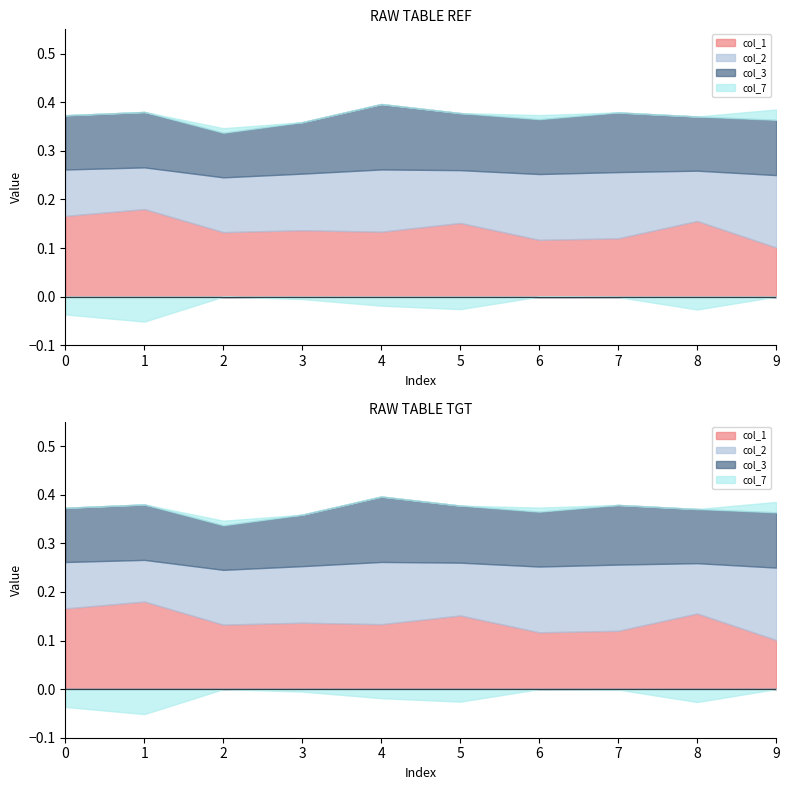

In col_1, how many points are lower than both neighbors (excluding endpoints)?

3